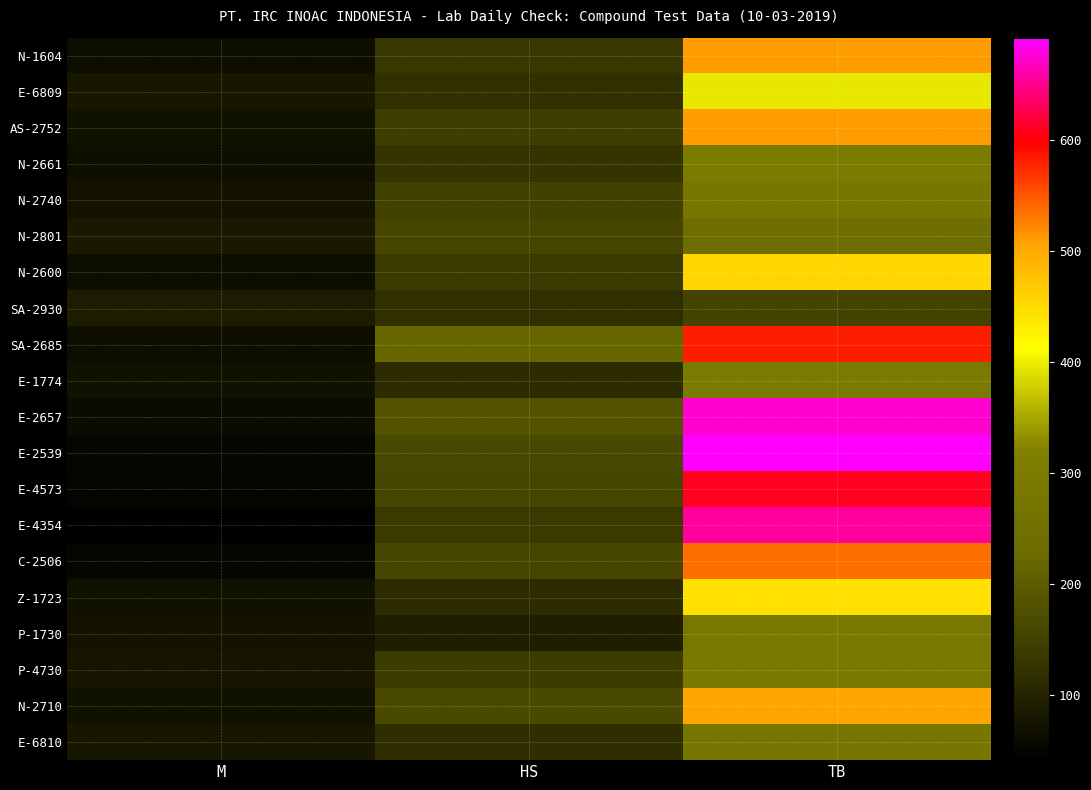

Reading right to left, transcribe all the data shown in this chart.

N-1604: TB=509	HS=132	M=65
E-6809: TB=396	HS=120	M=80
AS-2752: TB=510	HS=144	M=69
N-2661: TB=298	HS=125	M=67
N-2740: TB=284	HS=148	M=73
N-2801: TB=241	HS=156	M=82
N-2600: TB=454	HS=134	M=65
SA-2930: TB=154	HS=118	M=89
SA-2685: TB=582	HS=220	M=65
E-1774: TB=295	HS=114	M=69
E-2657: TB=672	HS=184	M=59
E-2539: TB=692	HS=161	M=52
E-4573: TB=610	HS=159	M=51
E-4354: TB=654	HS=134	M=41
C-2506: TB=535	HS=158	M=52
Z-1723: TB=445	HS=114	M=71
P-1730: TB=286	HS=94	M=73
P-4730: TB=291	HS=138	M=77
N-2710: TB=504	HS=164	M=71
E-6810: TB=280	HS=116	M=81